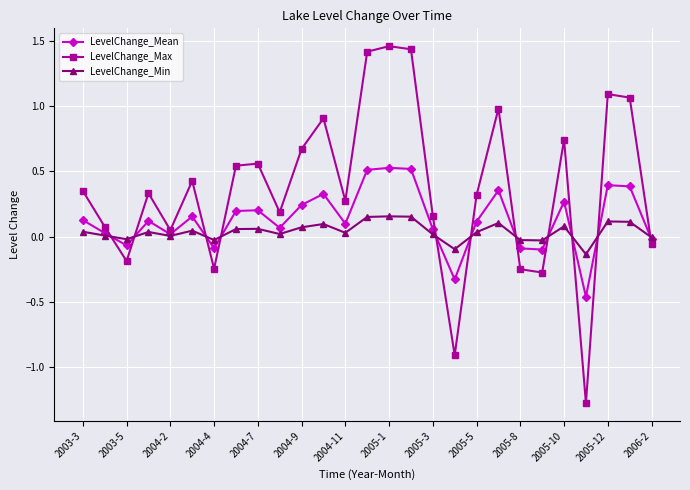

Rank the series by their maximum value, from highest to lowest.

LevelChange_Max, LevelChange_Mean, LevelChange_Min